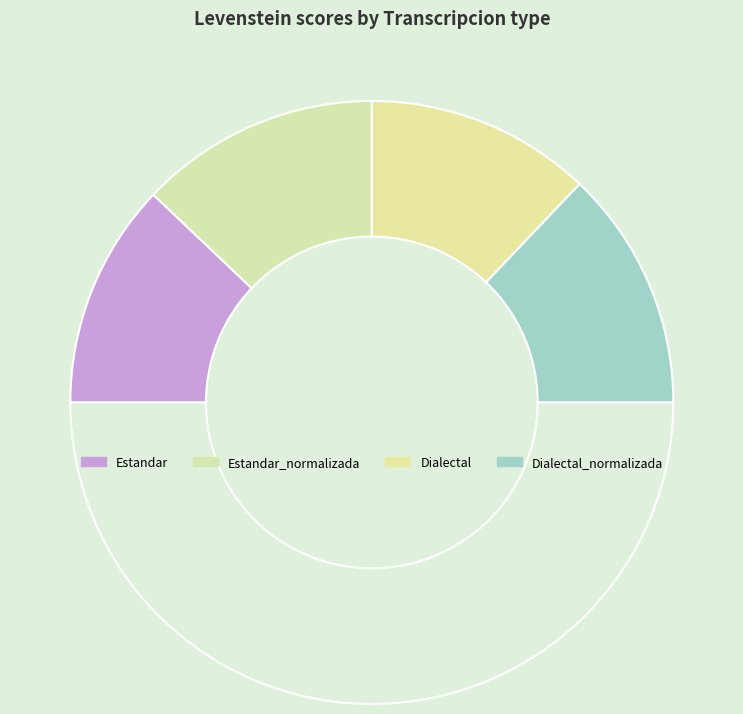

To the nearest percent, what is the difference between the largest and smallest slice percentages?

2%